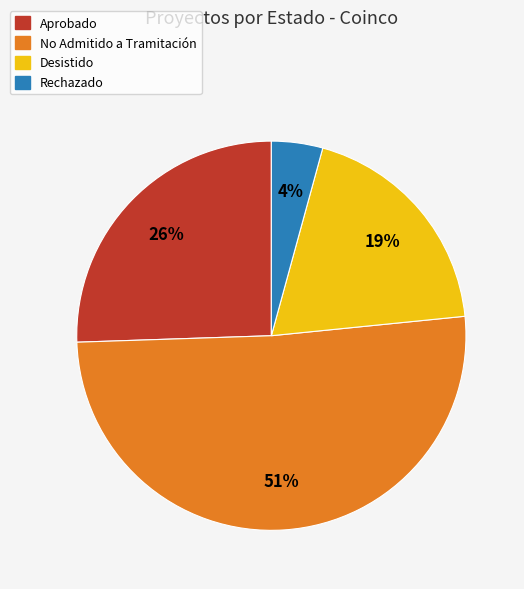

Does any single category account for the majority?

Yes